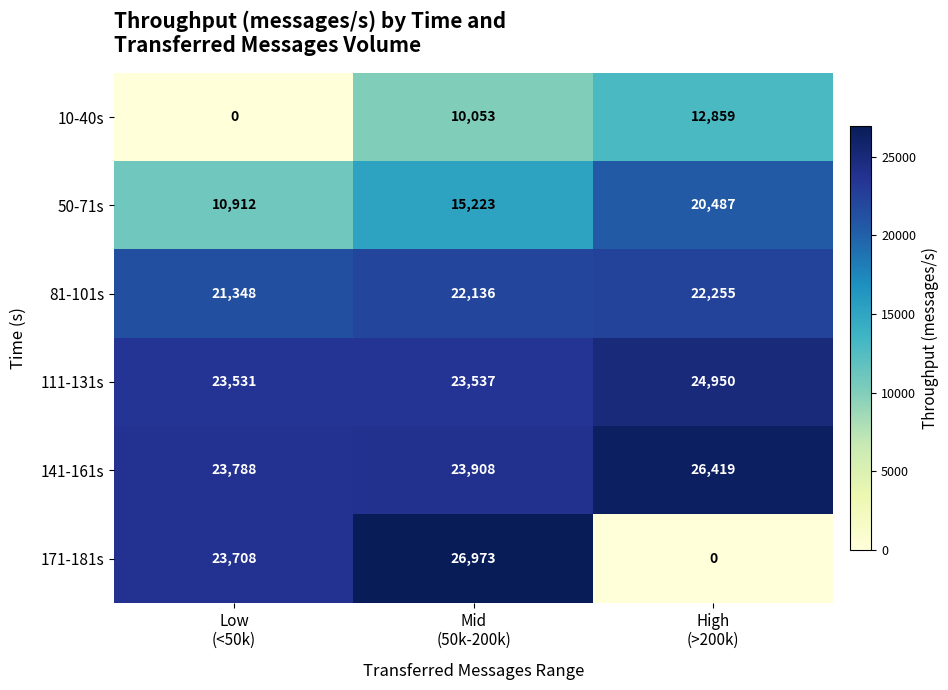

Which series has the widest spread of values?

171-181s